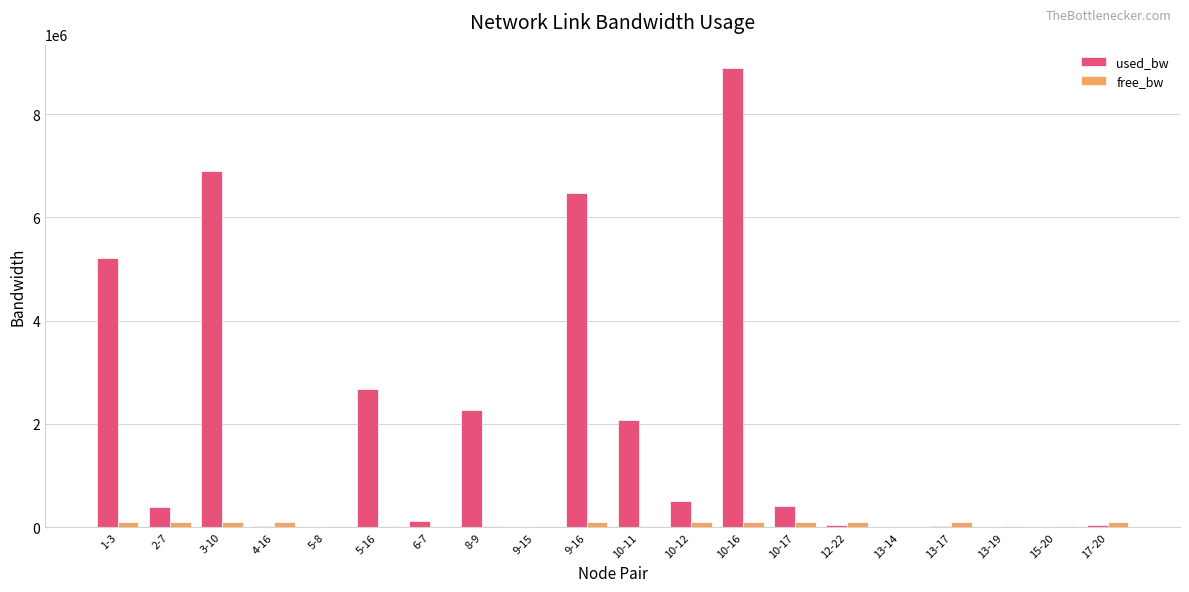

Are the bars horizontal?

No